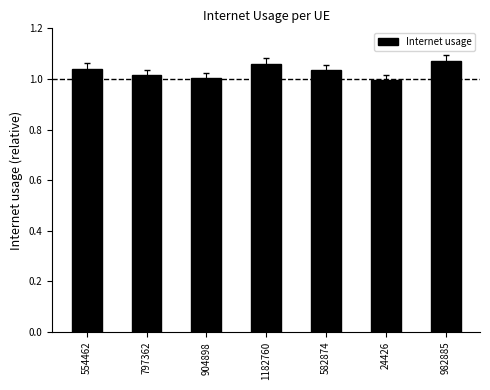

What position from the left is 797362?

2